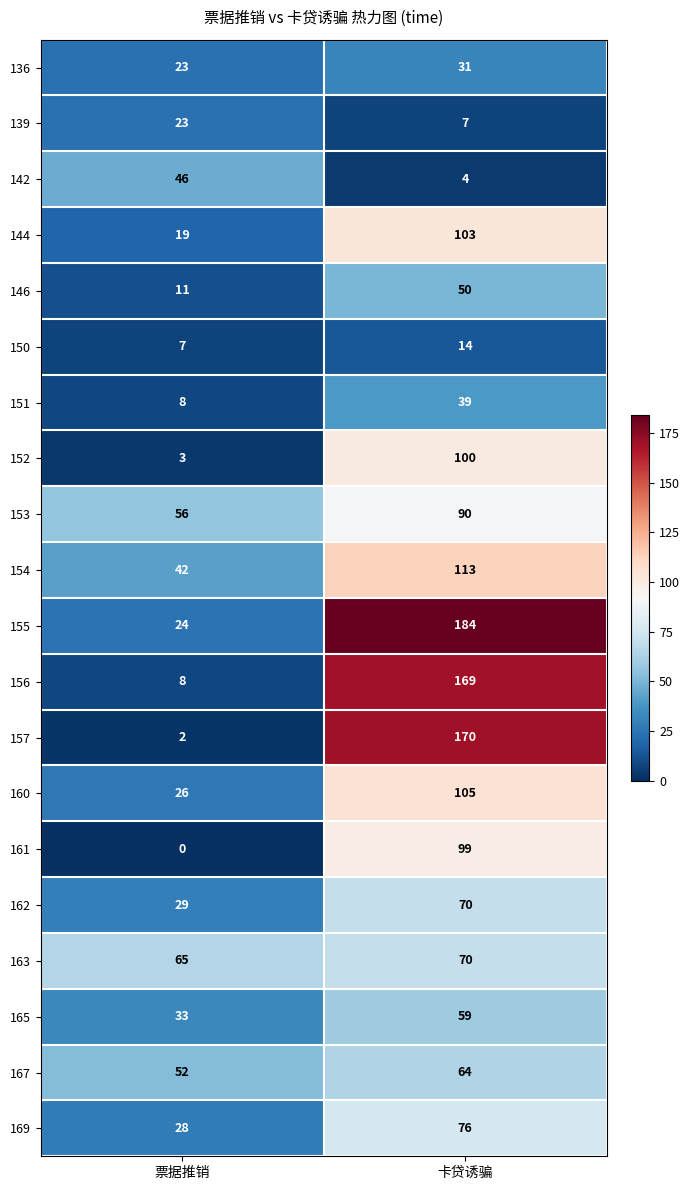

What is the sum of the 155 values at 卡贷诱骗 and 票据推销?

208